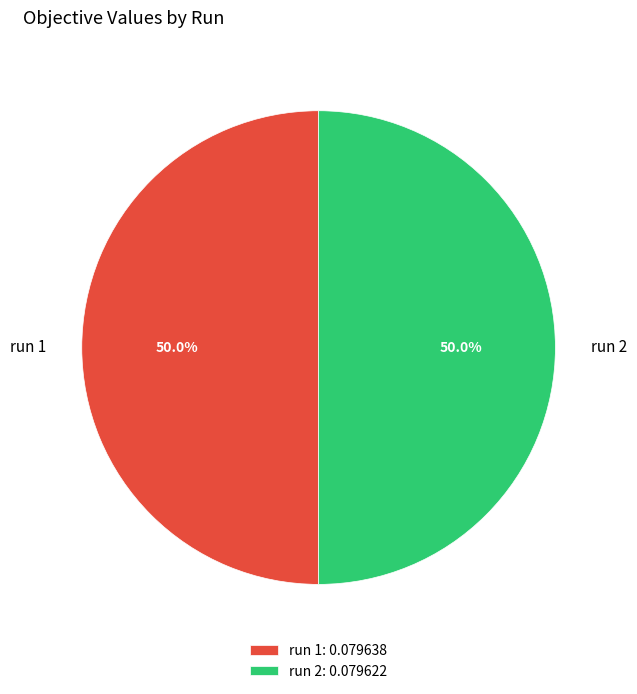

Combined, do run 2 and run 1 account for over 50%?

Yes